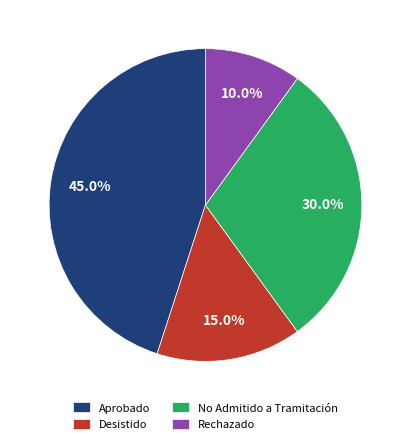

What percentage is NOT represented by Aprobado?

55.0%